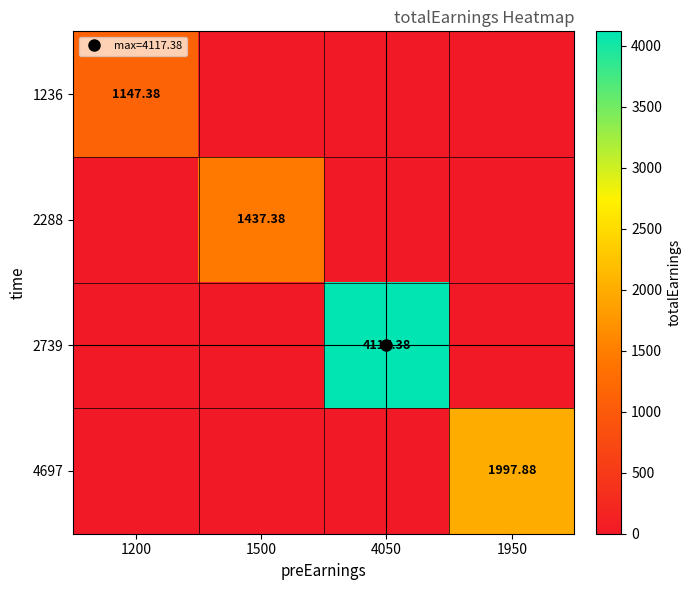

What is the spread (max minus min) of values at 1950?

1997.9